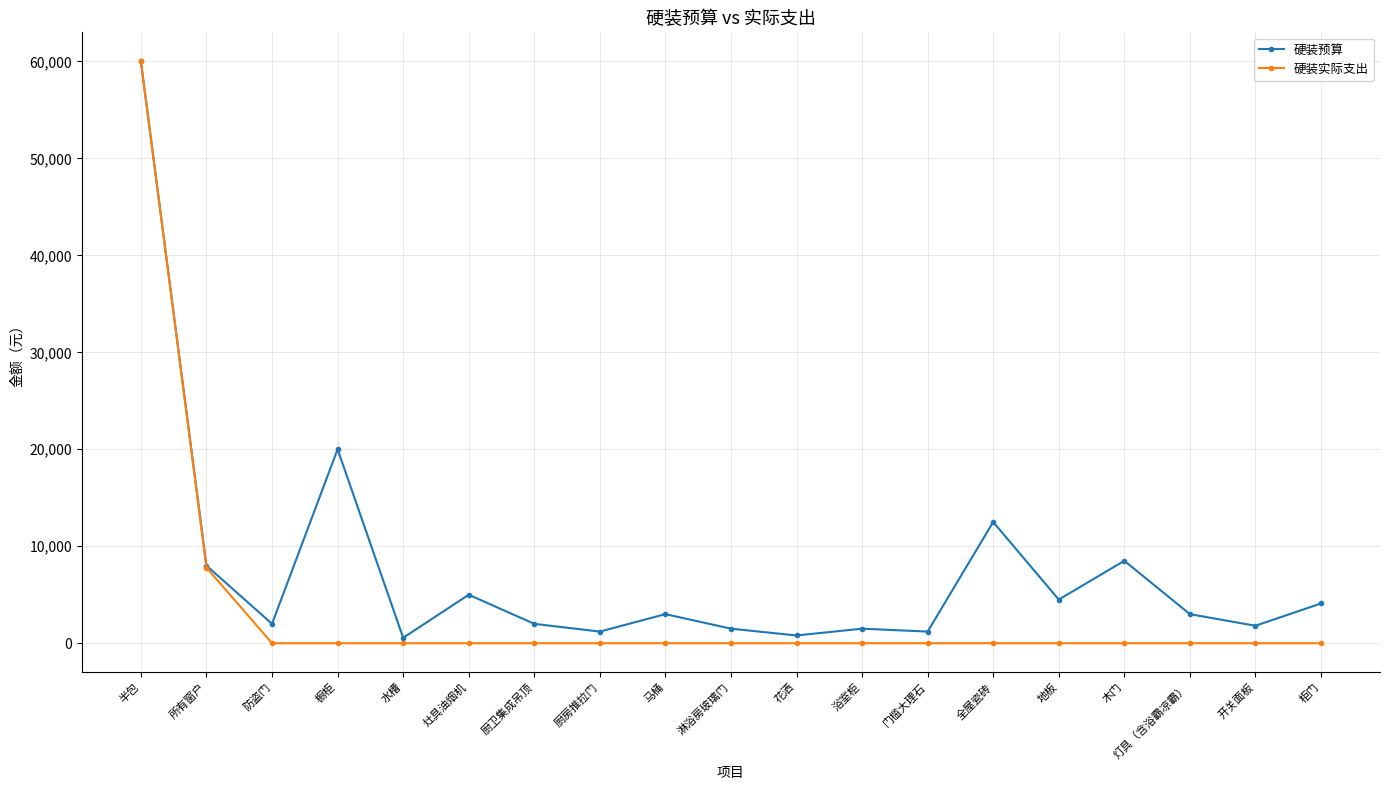

What is the difference between the maximum and minimum values in the 硬装实际支出 series?

60000